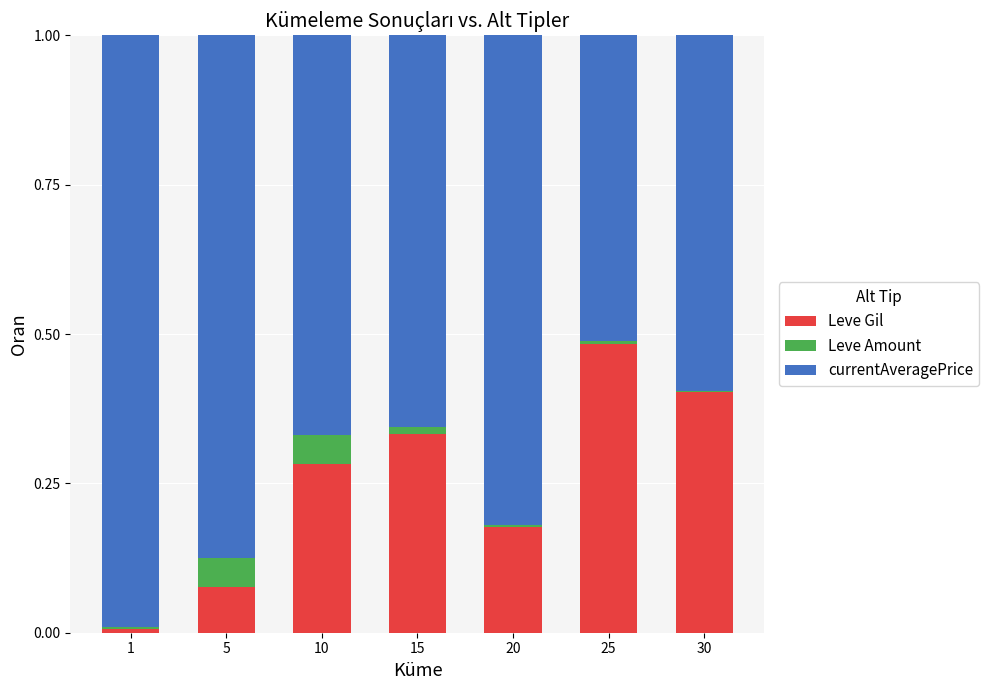

The Leve Gil series shows 0.1 at 20. True or false?

False